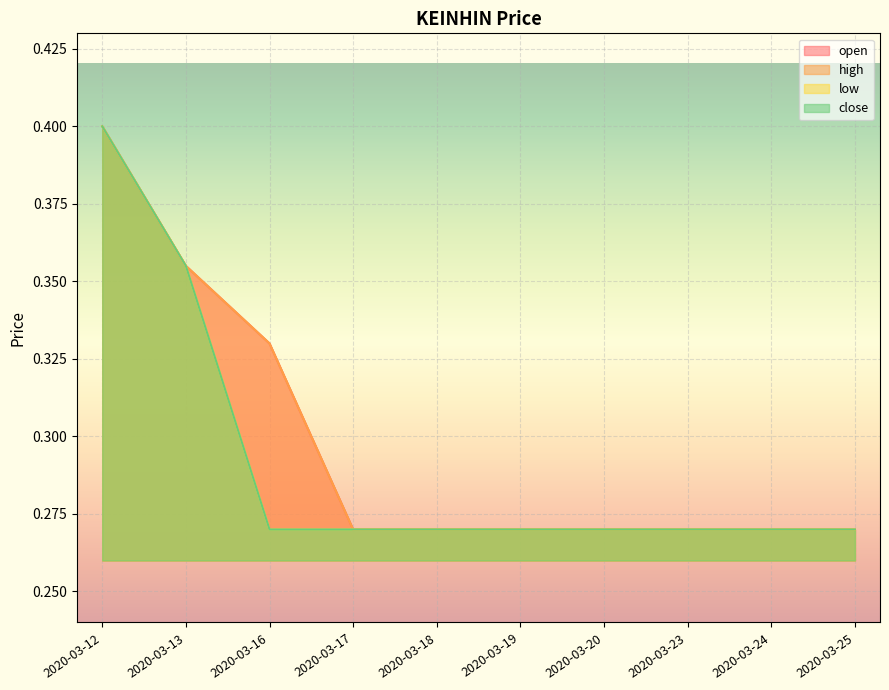

At which label does low reach its minimum?

2020-03-16